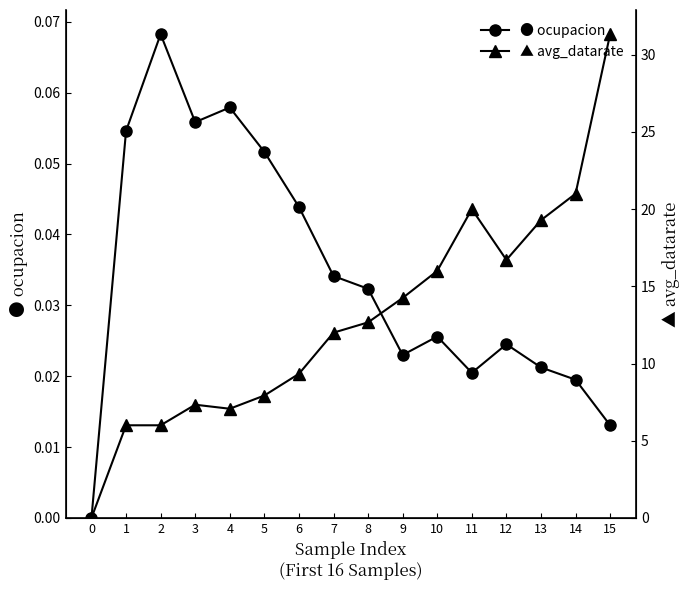

Count the number of categories in the chart.

16